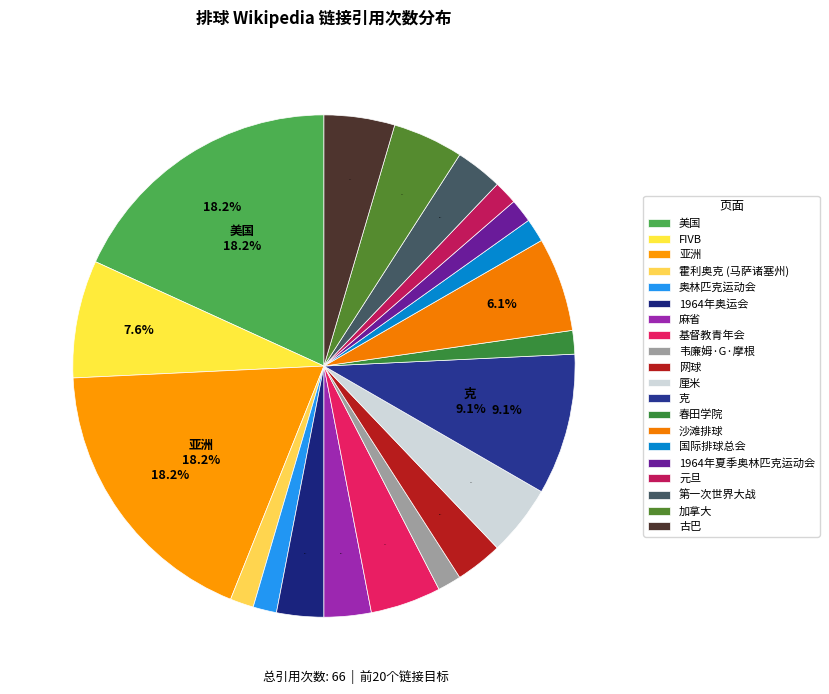

How many segments does this pie chart have?

20